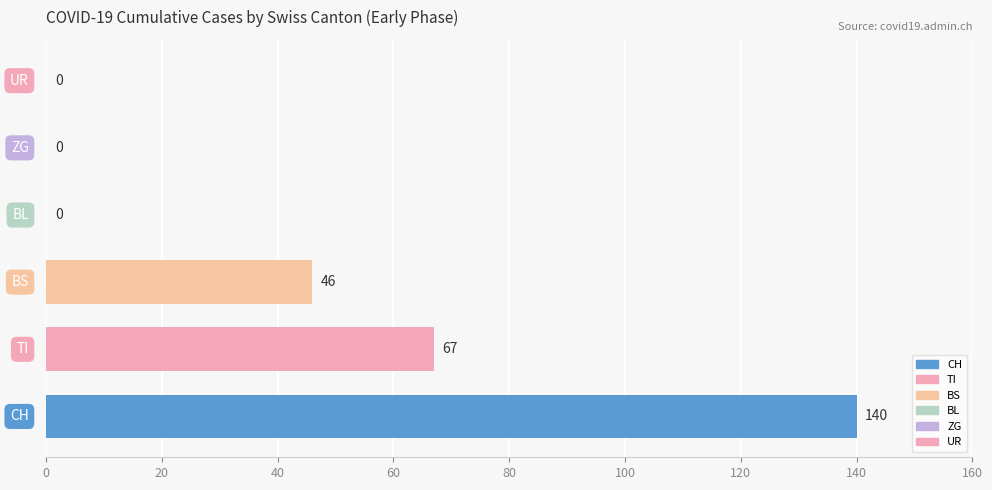

How many values are between 0 and 67?

5